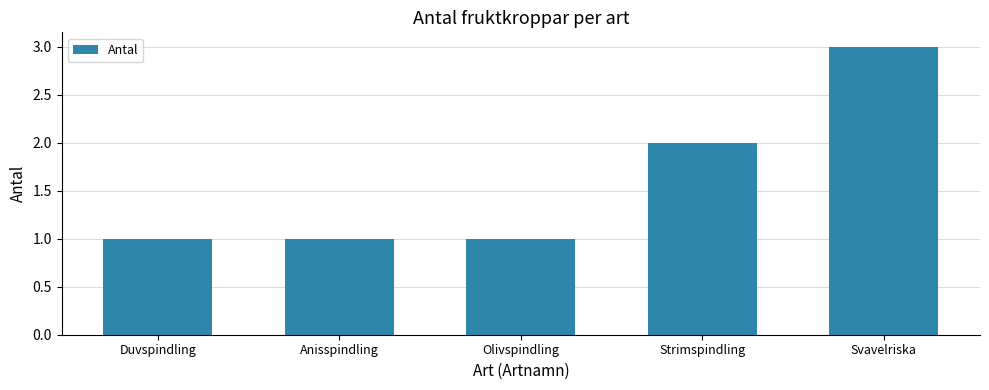

Which label corresponds to the largest value in the chart?

Svavelriska